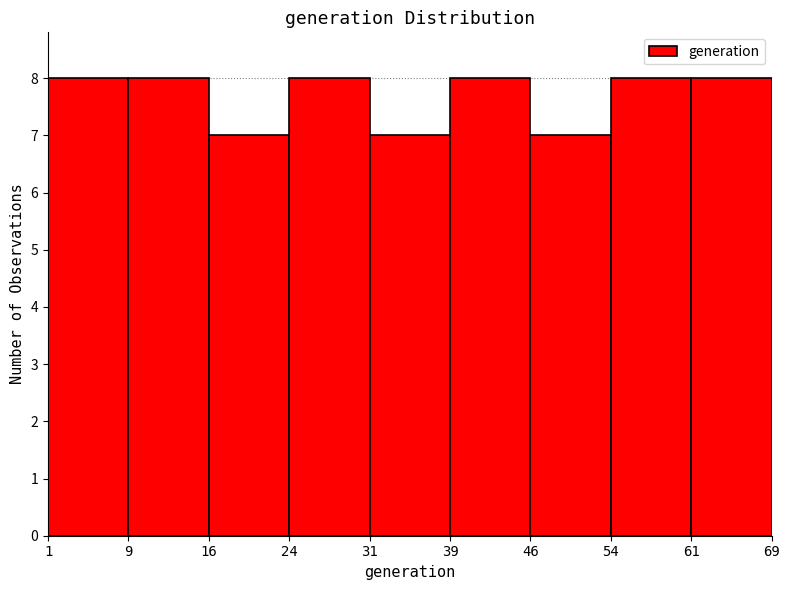

What is the height of the bar covering 54 to 61 on the x-axis? The values are not printed on the chart, so give them approximately, as read against the axis.

8